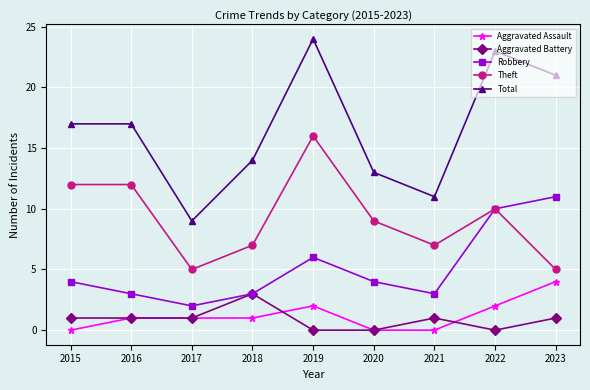

Where is Theft nearest to the value 10?

2022